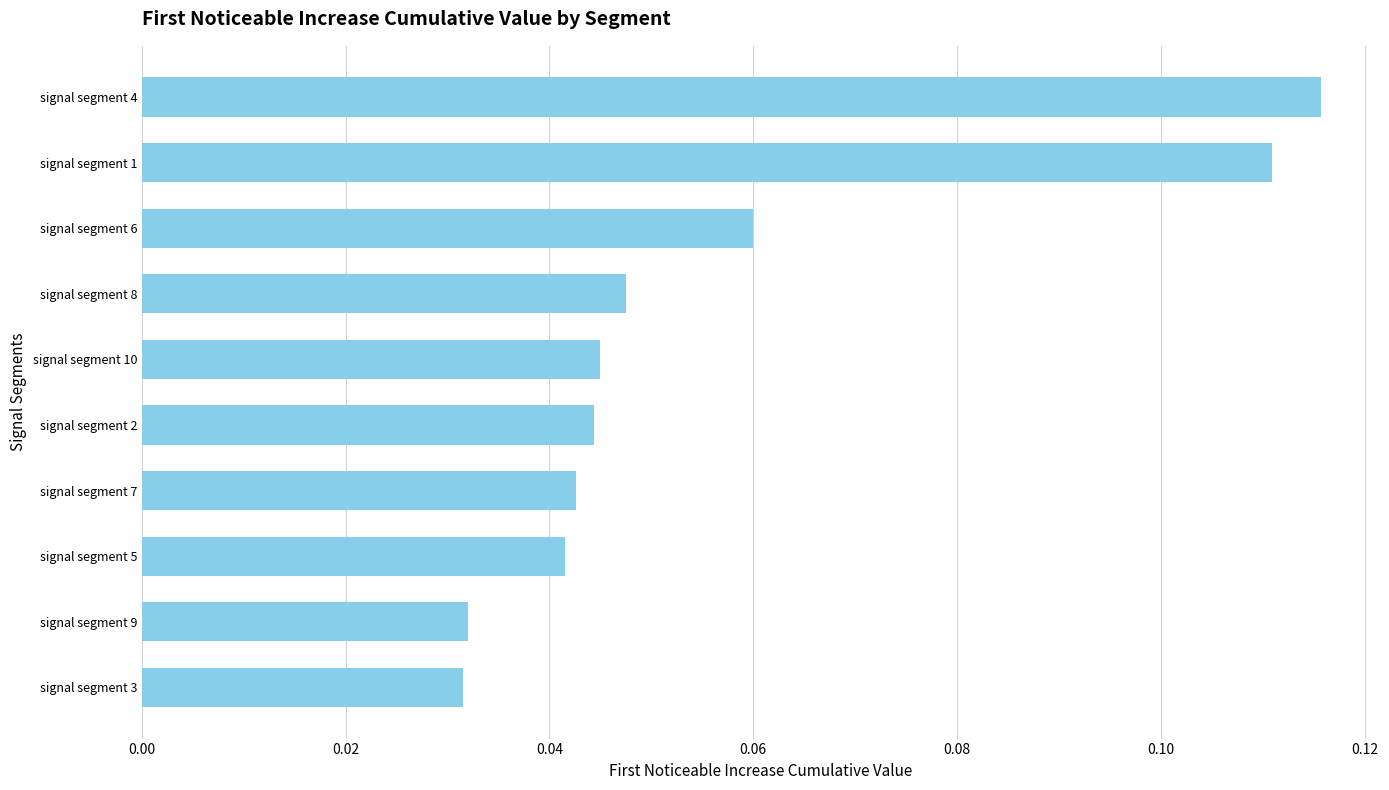

The value at signal segment 9 is 0.1. True or false?

False